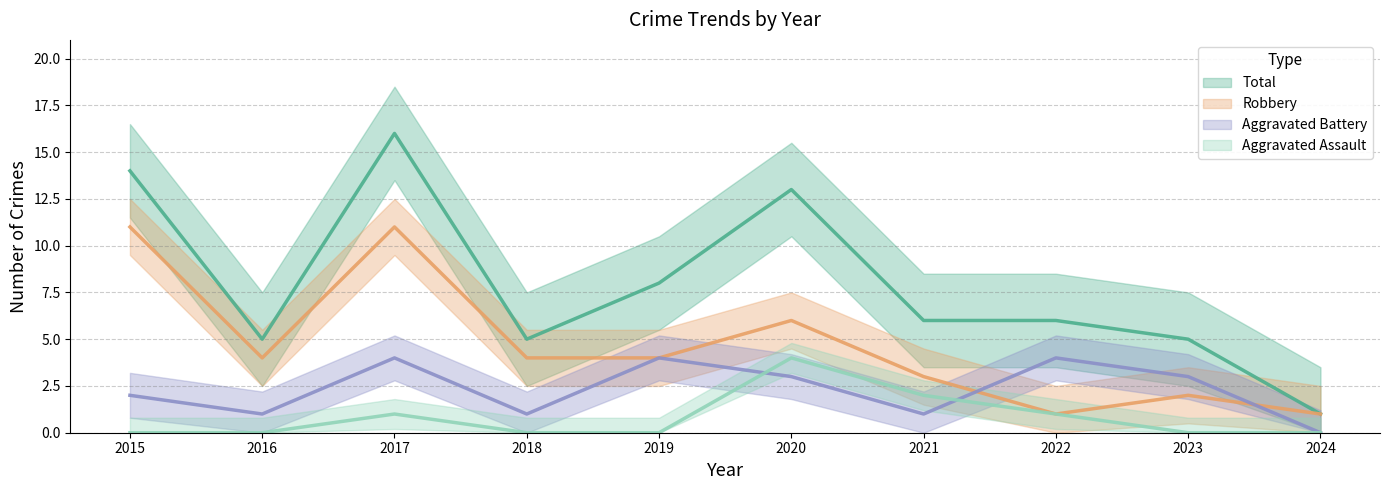

Is it true that Aggravated Battery equals 2 at 2016?

False